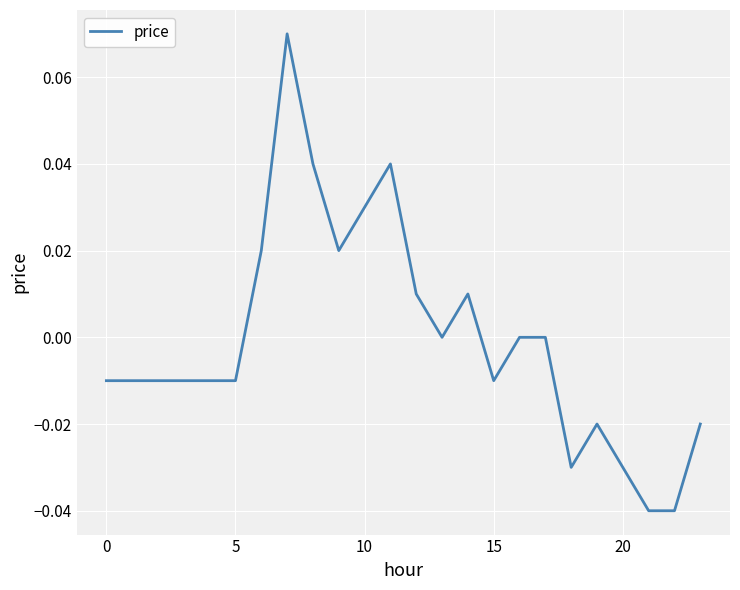

What is the label of the 15th point from the right?

9